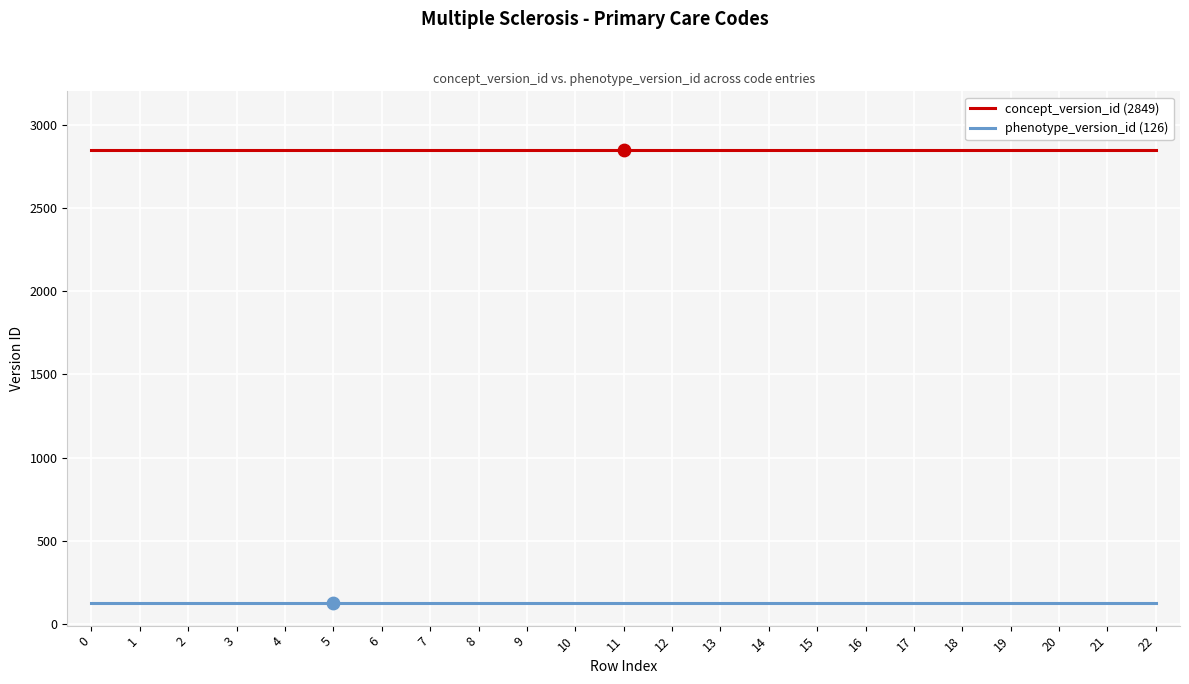

What are all the series names shown in the legend?

concept_version_id (2849), phenotype_version_id (126)